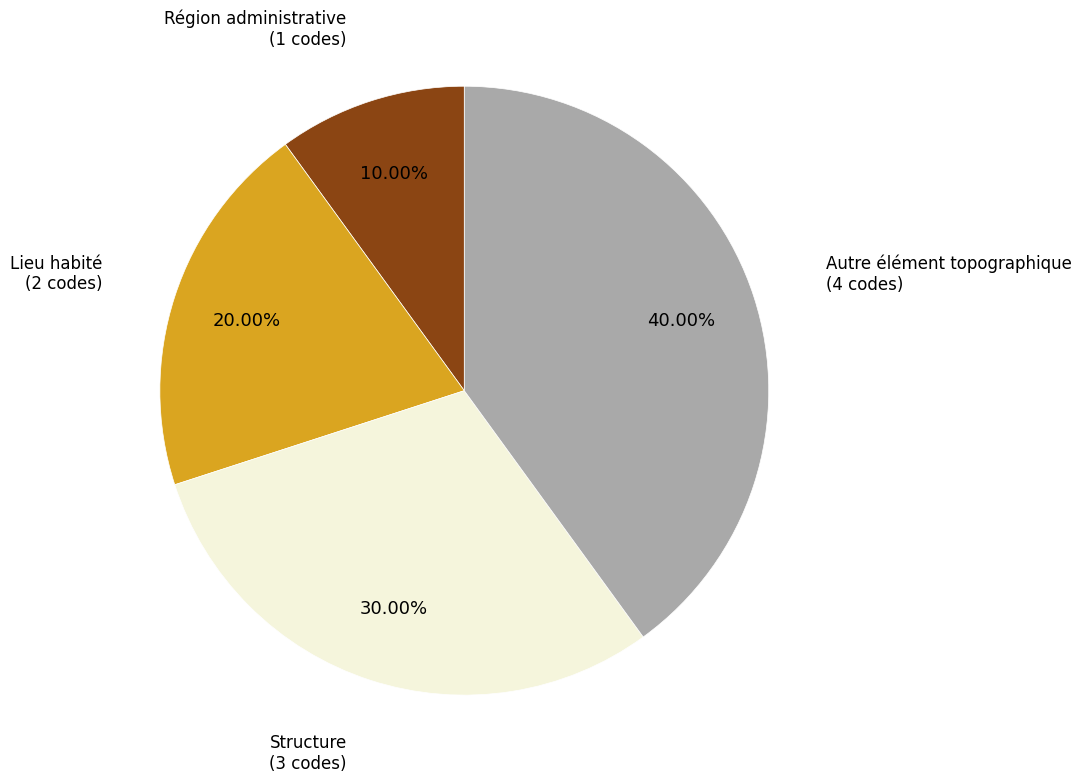

Does any single category account for the majority?

No